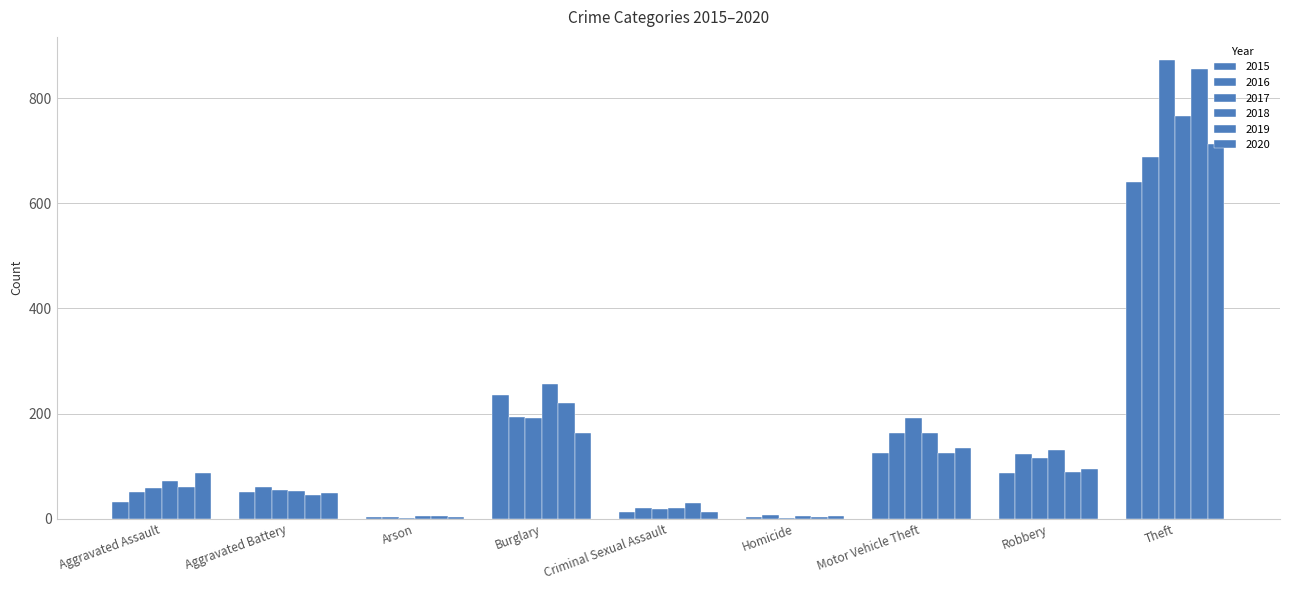

The 2018 series shows 767 at Theft. True or false?

True